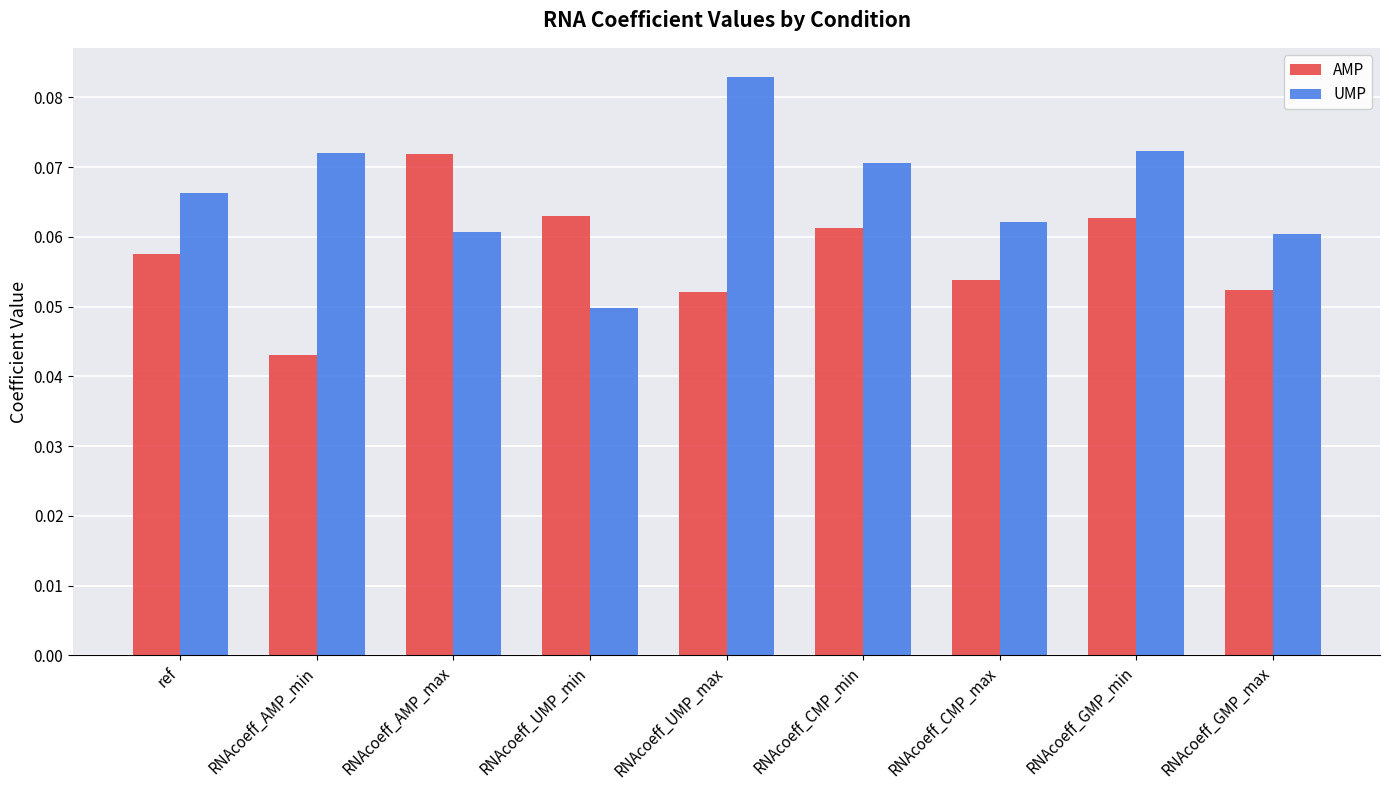

Count the AMP values in the range 0 to 1.

9